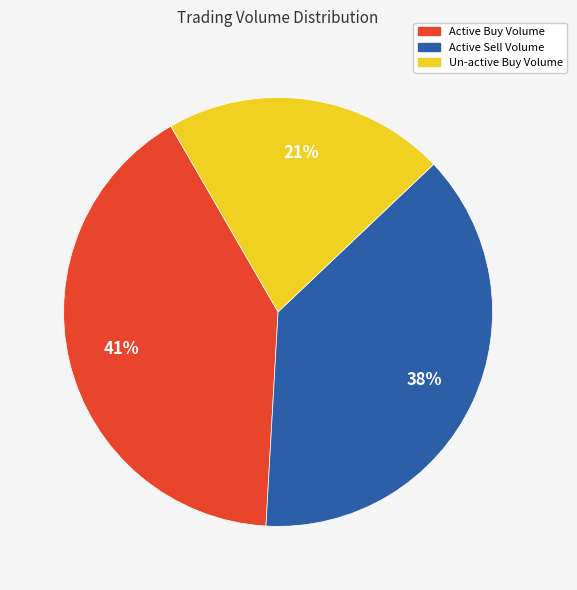

To the nearest percent, what is the average slice percentage?

33%